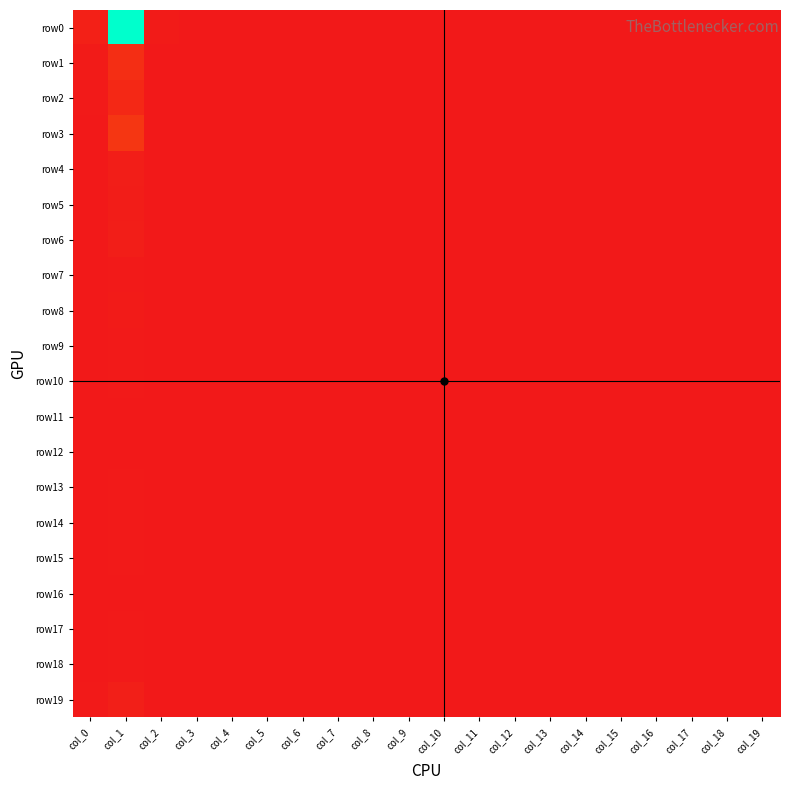

Reading left to right, transcribe all the data shown in this chart.

row0: col_0=23	col_1=1026	col_2=10	col_3=1	col_4=1	col_5=0	col_6=0	col_7=0	col_8=0	col_9=0	col_10=0	col_11=0	col_12=0	col_13=0	col_14=0	col_15=0	col_16=0	col_17=0	col_18=0	col_19=0
row1: col_0=9	col_1=71	col_2=0	col_3=0	col_4=0	col_5=0	col_6=0	col_7=0	col_8=0	col_9=0	col_10=0	col_11=0	col_12=0	col_13=0	col_14=0	col_15=0	col_16=0	col_17=0	col_18=0	col_19=1
row2: col_0=3	col_1=51	col_2=0	col_3=0	col_4=0	col_5=1	col_6=0	col_7=0	col_8=0	col_9=0	col_10=0	col_11=0	col_12=0	col_13=0	col_14=0	col_15=0	col_16=0	col_17=0	col_18=0	col_19=1
row3: col_0=0	col_1=97	col_2=1	col_3=0	col_4=0	col_5=0	col_6=0	col_7=0	col_8=0	col_9=0	col_10=0	col_11=0	col_12=0	col_13=0	col_14=0	col_15=0	col_16=0	col_17=0	col_18=0	col_19=0
row4: col_0=0	col_1=20	col_2=0	col_3=0	col_4=0	col_5=0	col_6=0	col_7=0	col_8=0	col_9=0	col_10=0	col_11=0	col_12=0	col_13=0	col_14=0	col_15=0	col_16=0	col_17=0	col_18=0	col_19=0
row5: col_0=1	col_1=14	col_2=0	col_3=0	col_4=0	col_5=0	col_6=0	col_7=0	col_8=0	col_9=0	col_10=0	col_11=0	col_12=0	col_13=0	col_14=0	col_15=0	col_16=0	col_17=0	col_18=0	col_19=0
row6: col_0=0	col_1=17	col_2=0	col_3=0	col_4=0	col_5=0	col_6=0	col_7=0	col_8=0	col_9=0	col_10=0	col_11=0	col_12=0	col_13=0	col_14=0	col_15=0	col_16=0	col_17=0	col_18=0	col_19=0
row7: col_0=1	col_1=3	col_2=0	col_3=0	col_4=0	col_5=0	col_6=0	col_7=0	col_8=0	col_9=0	col_10=0	col_11=0	col_12=0	col_13=0	col_14=0	col_15=0	col_16=0	col_17=0	col_18=0	col_19=0
row8: col_0=1	col_1=9	col_2=0	col_3=0	col_4=0	col_5=0	col_6=0	col_7=0	col_8=0	col_9=0	col_10=0	col_11=0	col_12=0	col_13=0	col_14=0	col_15=0	col_16=0	col_17=0	col_18=0	col_19=0
row9: col_0=0	col_1=5	col_2=0	col_3=0	col_4=0	col_5=0	col_6=0	col_7=0	col_8=0	col_9=0	col_10=0	col_11=0	col_12=0	col_13=0	col_14=0	col_15=0	col_16=0	col_17=0	col_18=0	col_19=0
row10: col_0=0	col_1=3	col_2=0	col_3=0	col_4=0	col_5=0	col_6=0	col_7=0	col_8=0	col_9=0	col_10=0	col_11=0	col_12=0	col_13=0	col_14=0	col_15=0	col_16=0	col_17=0	col_18=0	col_19=0
row11: col_0=0	col_1=1	col_2=0	col_3=0	col_4=0	col_5=0	col_6=0	col_7=0	col_8=0	col_9=0	col_10=0	col_11=0	col_12=0	col_13=0	col_14=0	col_15=0	col_16=0	col_17=0	col_18=0	col_19=0
row12: col_0=0	col_1=2	col_2=0	col_3=0	col_4=0	col_5=0	col_6=0	col_7=0	col_8=0	col_9=0	col_10=0	col_11=0	col_12=0	col_13=0	col_14=0	col_15=0	col_16=0	col_17=0	col_18=0	col_19=0
row13: col_0=0	col_1=3	col_2=1	col_3=0	col_4=0	col_5=0	col_6=0	col_7=0	col_8=0	col_9=0	col_10=0	col_11=0	col_12=0	col_13=0	col_14=0	col_15=0	col_16=0	col_17=0	col_18=0	col_19=0
row14: col_0=0	col_1=4	col_2=0	col_3=0	col_4=0	col_5=0	col_6=0	col_7=0	col_8=0	col_9=0	col_10=0	col_11=0	col_12=0	col_13=0	col_14=0	col_15=0	col_16=0	col_17=0	col_18=0	col_19=0
row15: col_0=0	col_1=5	col_2=0	col_3=0	col_4=0	col_5=0	col_6=0	col_7=0	col_8=0	col_9=0	col_10=0	col_11=0	col_12=0	col_13=0	col_14=0	col_15=0	col_16=0	col_17=0	col_18=0	col_19=0
row16: col_0=1	col_1=2	col_2=0	col_3=0	col_4=0	col_5=0	col_6=0	col_7=0	col_8=0	col_9=0	col_10=0	col_11=0	col_12=0	col_13=0	col_14=0	col_15=0	col_16=0	col_17=0	col_18=0	col_19=0
row17: col_0=0	col_1=3	col_2=0	col_3=0	col_4=1	col_5=0	col_6=0	col_7=0	col_8=0	col_9=0	col_10=0	col_11=0	col_12=0	col_13=0	col_14=0	col_15=0	col_16=0	col_17=0	col_18=0	col_19=0
row18: col_0=0	col_1=4	col_2=0	col_3=0	col_4=0	col_5=0	col_6=0	col_7=0	col_8=0	col_9=0	col_10=0	col_11=0	col_12=0	col_13=0	col_14=0	col_15=0	col_16=0	col_17=0	col_18=0	col_19=0
row19: col_0=3	col_1=22	col_2=1	col_3=0	col_4=0	col_5=0	col_6=0	col_7=0	col_8=0	col_9=0	col_10=0	col_11=0	col_12=0	col_13=0	col_14=0	col_15=0	col_16=0	col_17=0	col_18=0	col_19=0